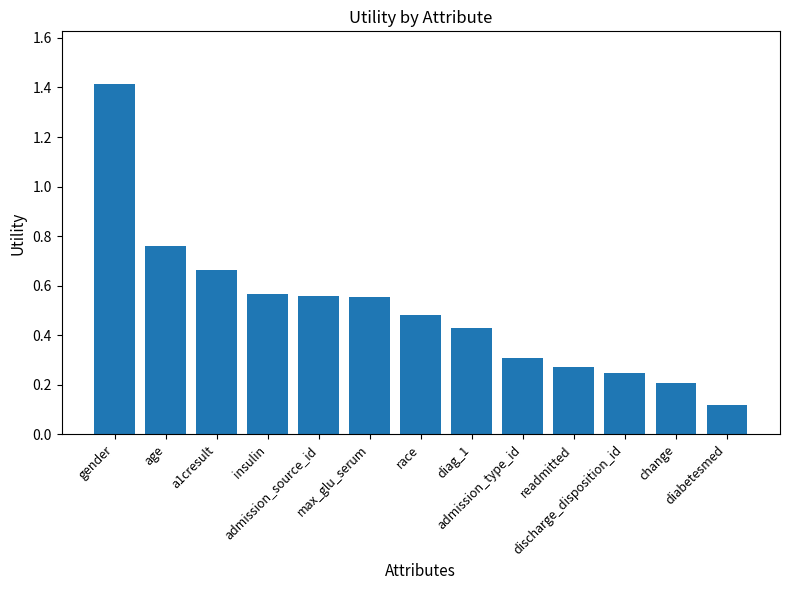

Count the number of data series in this chart.

1